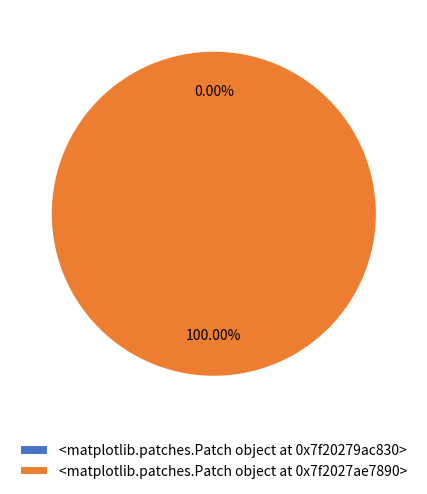

Is it true that 1530541498 is 100% of the pie?

True